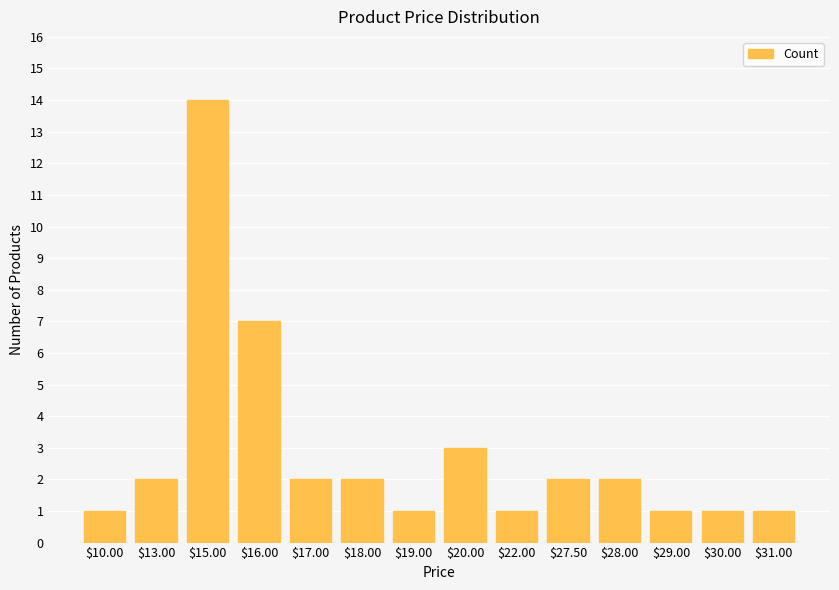

What is the difference between the values at $20.00 and $10.00?

2